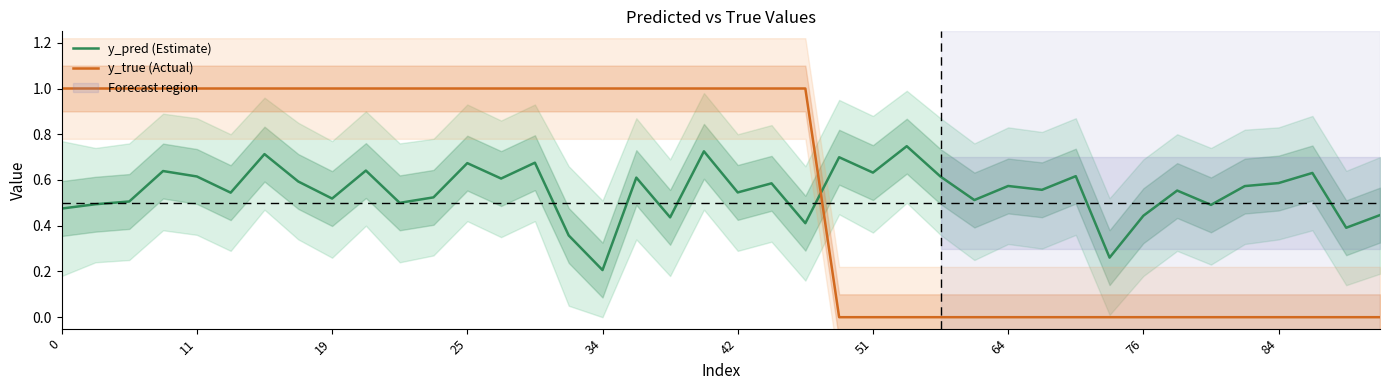

How many values in y_true (Actual) are above zero?

23